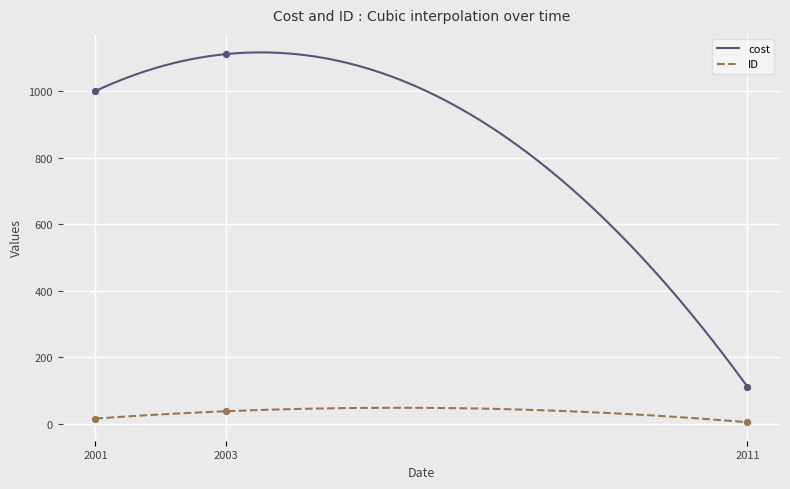

True or false: cost and ID cross at least once.

False